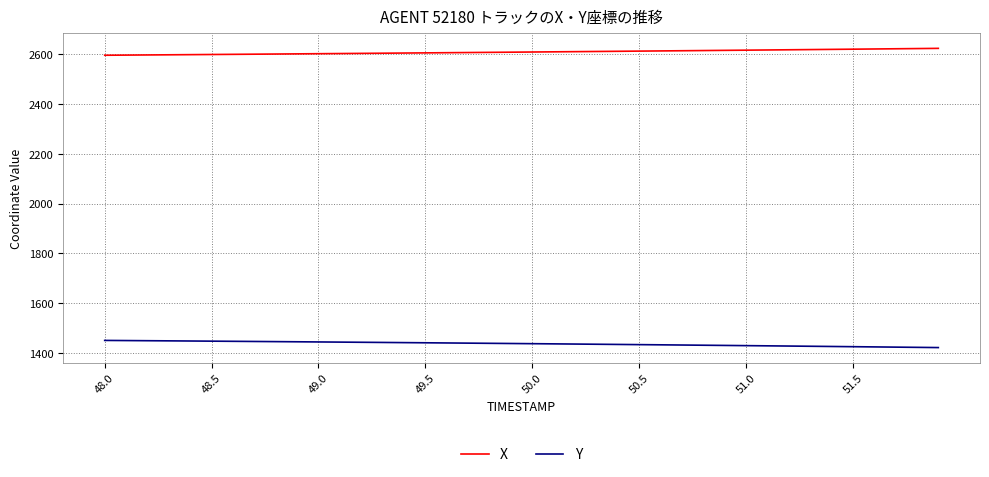

At how many categories does at least one series exceed 1569?

40